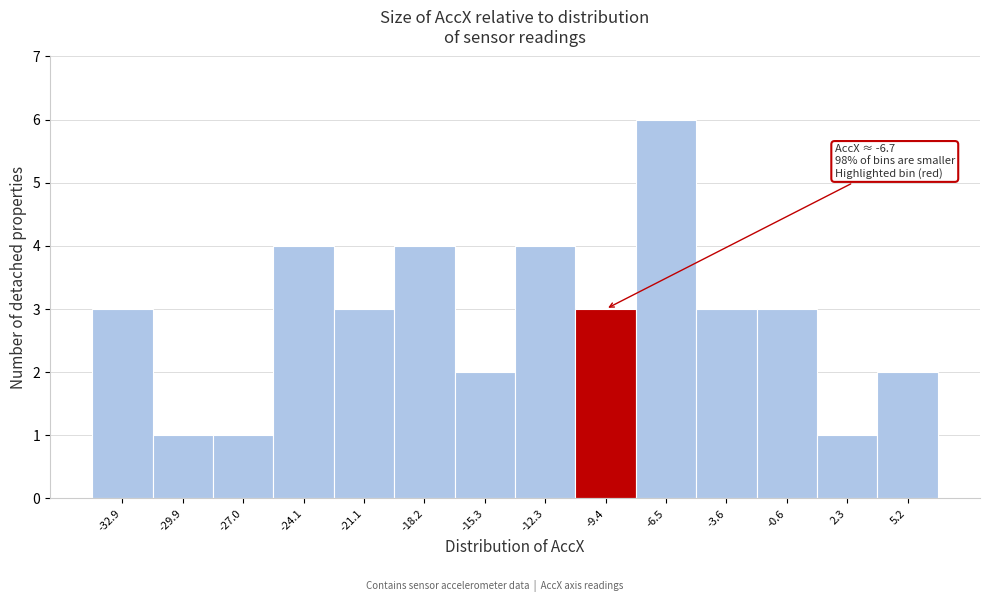

Reading left to right, extract all data points from this chart.

-32.9=3	-29.9=1	-27.0=1	-24.1=4	-21.1=3	-18.2=4	-15.3=2	-12.3=4	-9.4=3	-6.5=6	-3.6=3	-0.6=3	2.3=1	5.2=2